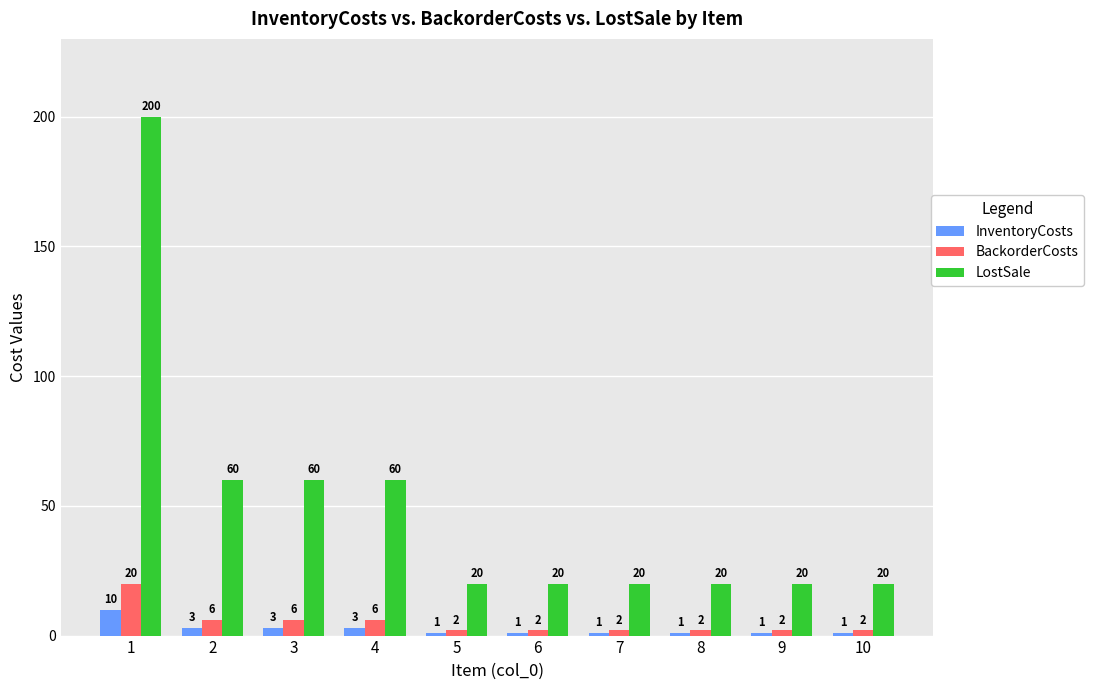

What is the difference between the highest and lowest values at 2?

57